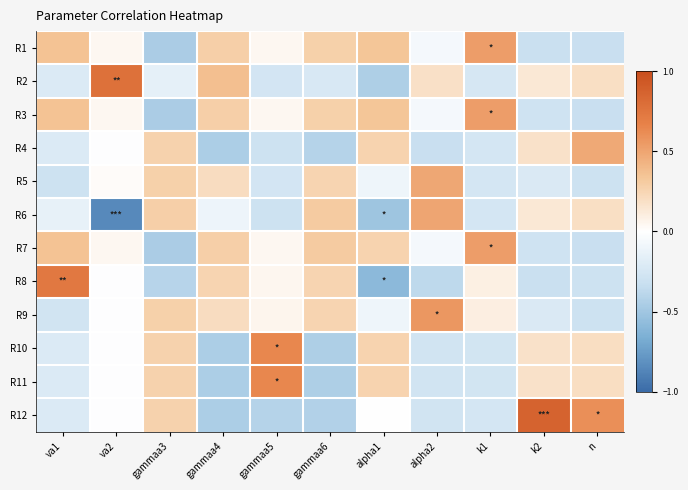

At k1, list the series in order from largest to smallest.

R1, R3, R7, R9, R8, R2, R4, R5, R12, R6, R10, R11